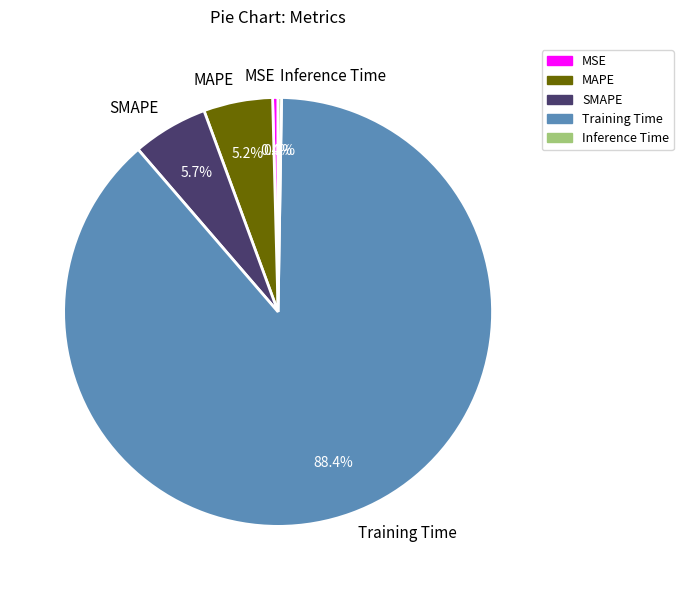

To the nearest percent, what is the difference between the Training Time and SMAPE slice percentages?

83%